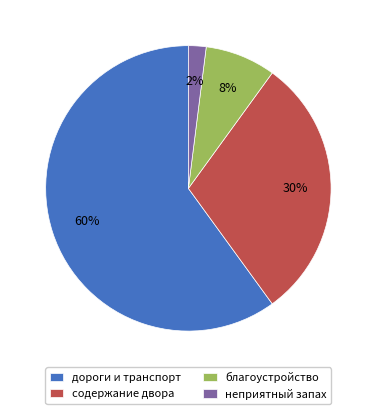

Which slice represents more than half of the pie?

дороги и транспорт